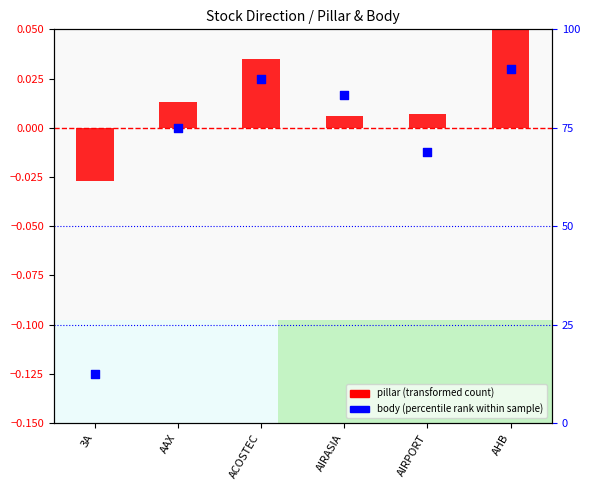

Is the value of body (percentile rank within sample) at AAX greater than the value of pillar (transformed count) at 3A?

Yes